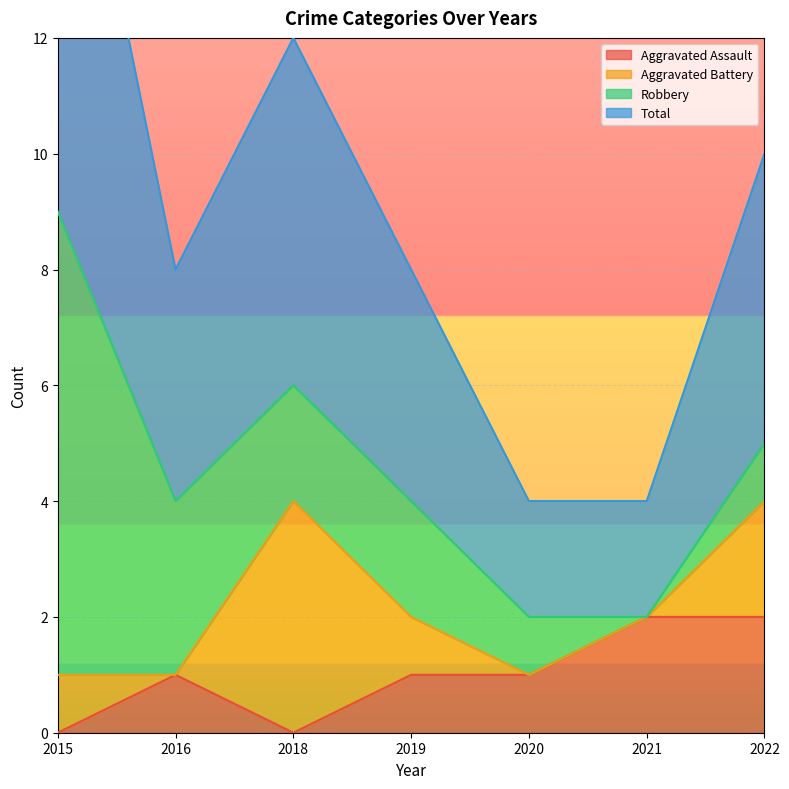

What is the difference between the second highest and minimum values in the Aggravated Assault series?

2